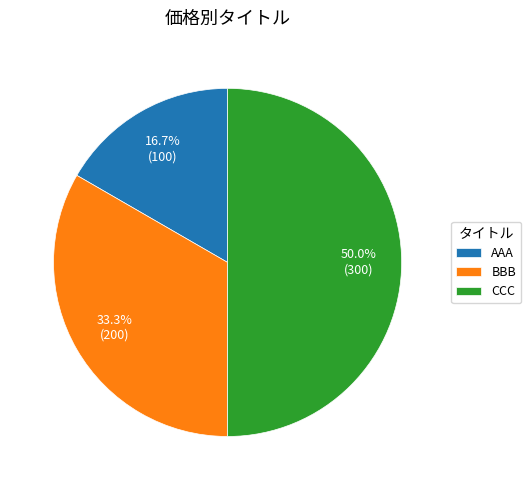

Is AAA the majority of the pie?

No